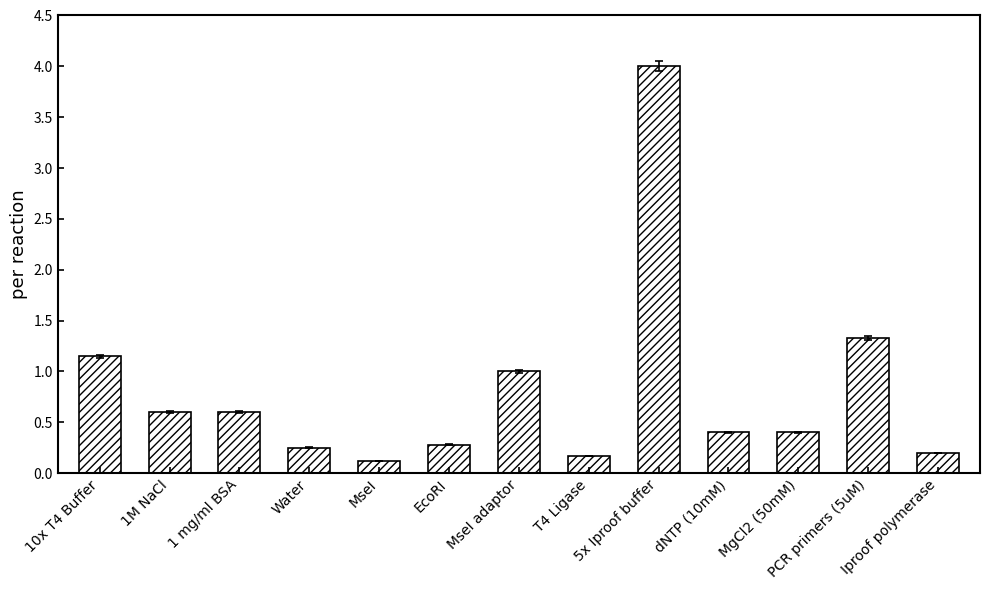

What is the sum of the values at MseI adaptor and EcoRI?

1.3